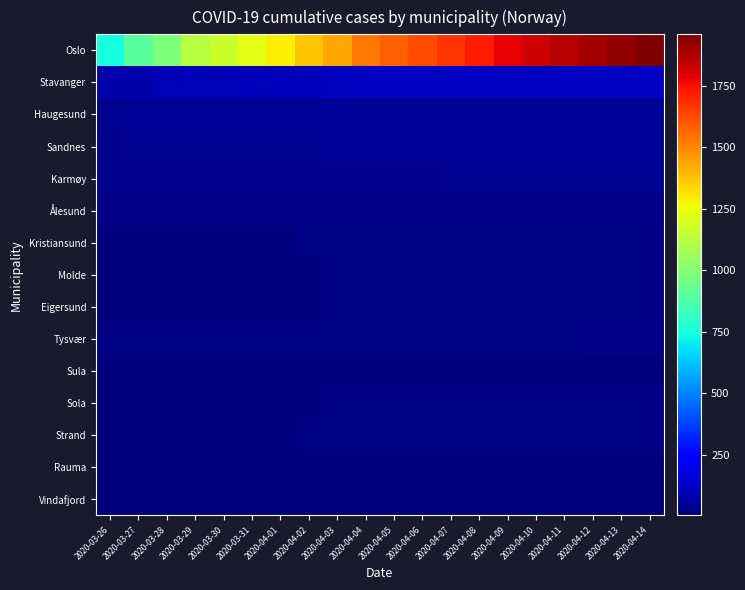

At 2020-04-06, list the series in order from largest to smallest.

Oslo, Stavanger, Haugesund, Sandnes, Karmøy, Ålesund, Kristiansund, Tysvær, Molde, Eigersund, Sola, Strand, Vindafjord, Rauma, Sula